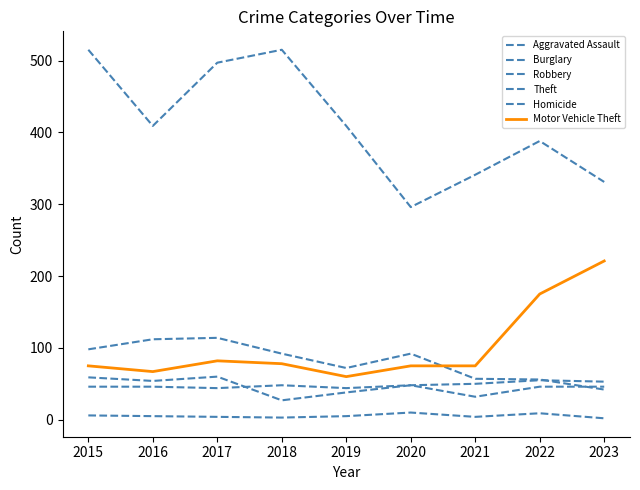

True or false: Theft and Motor Vehicle Theft intersect in this chart.

False